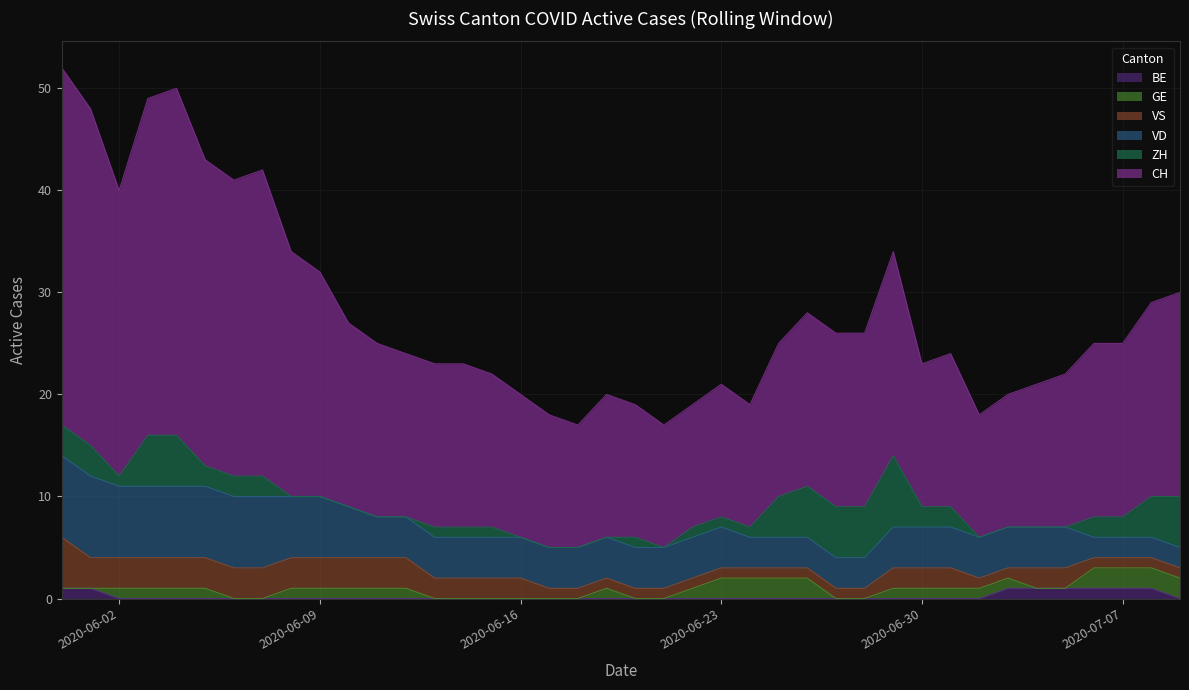

Which series has the largest total across all categories?

CH